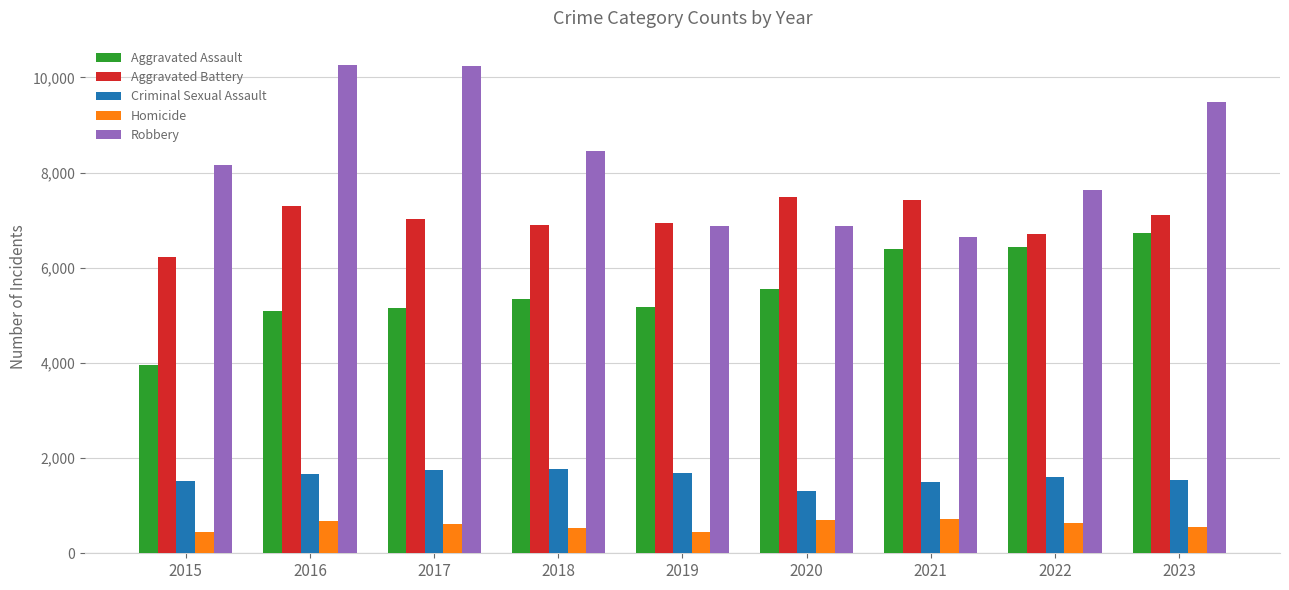

What is the value of the Criminal Sexual Assault bar at the 9th from the left?

1549